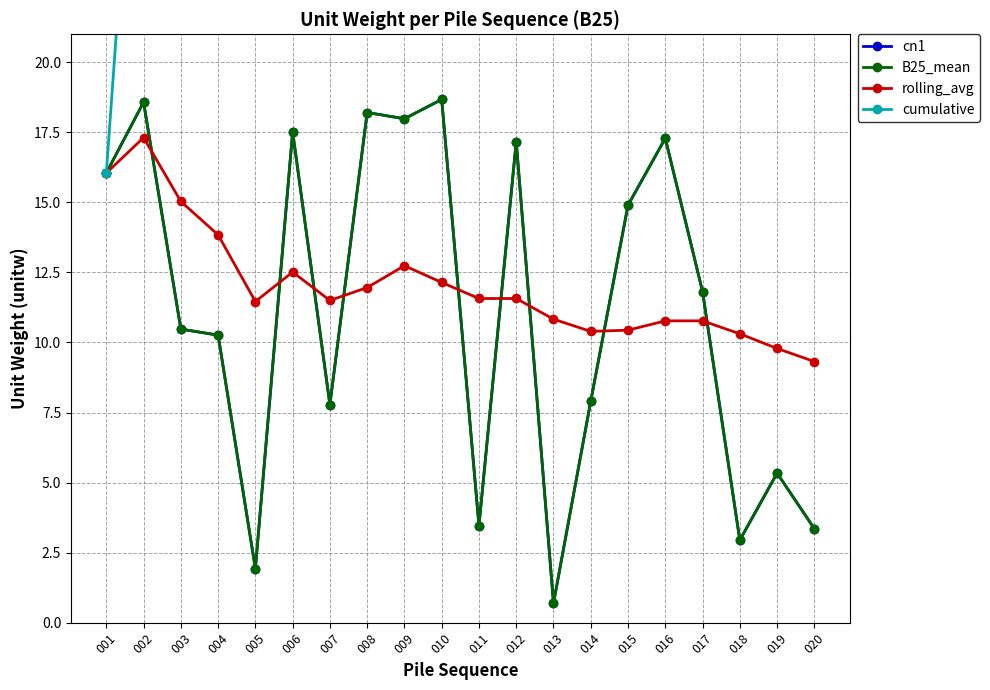

True or false: B25_mean and cn1 cross at least once.

False